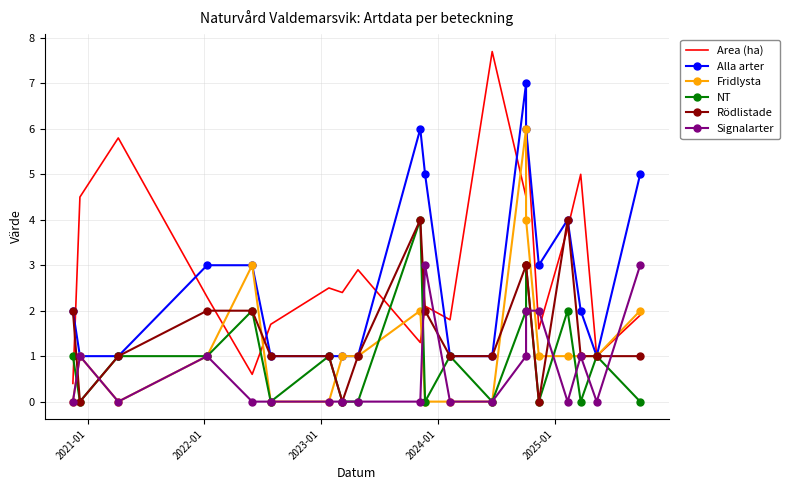

The Area (ha) series shows 2.8 at 11. True or false?

False